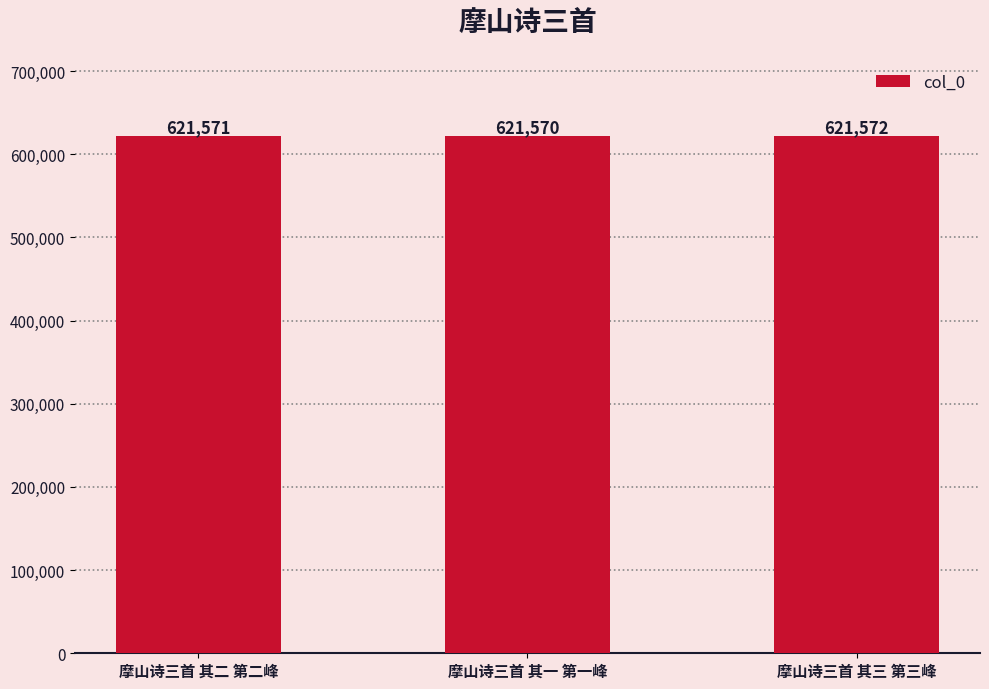

At which category does the chart reach its minimum across all series?

摩山诗三首 其一 第一峰